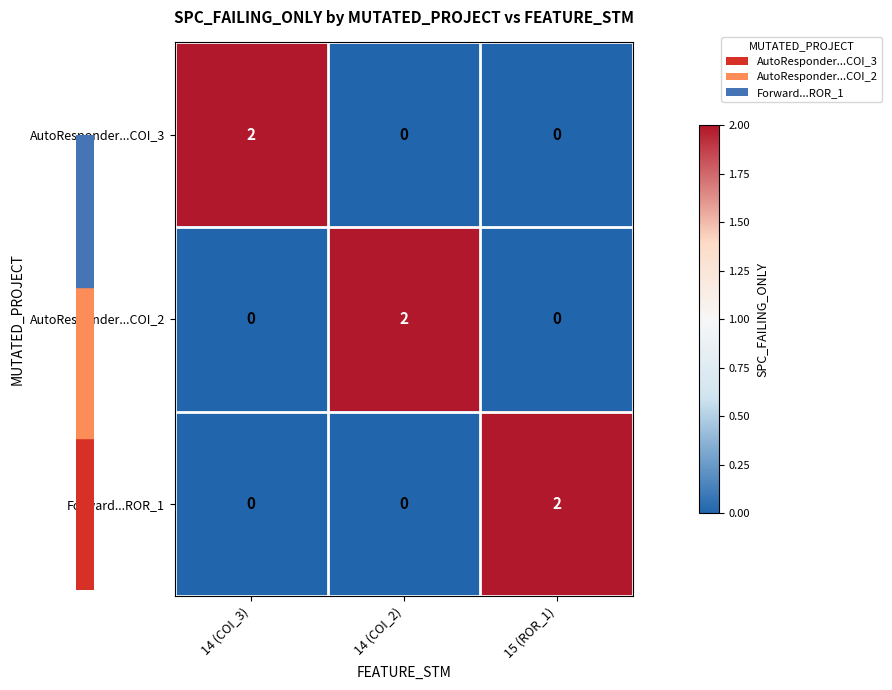

At which label does AutoResponder...COI_3 reach its peak?

14 (COI_3)